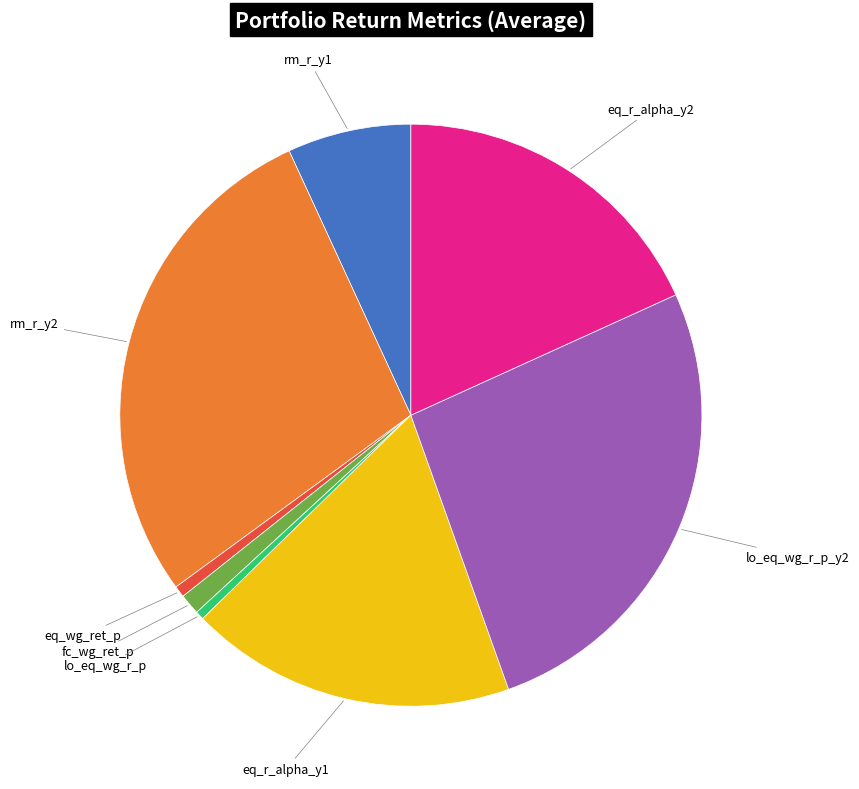

Is there a majority slice in this chart?

No